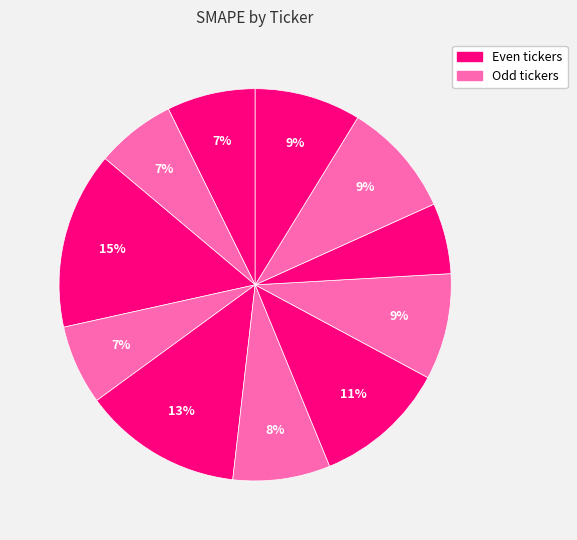

How many segments does this pie chart have?

11